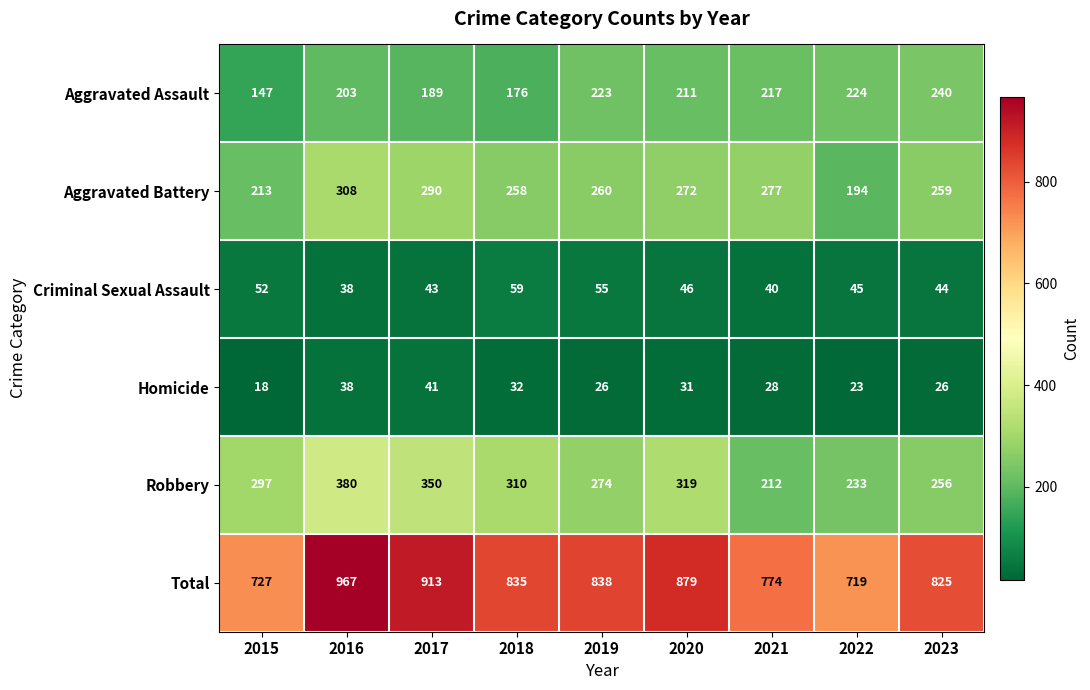

Between 2016 and 2019, which series saw the biggest shift?

Total